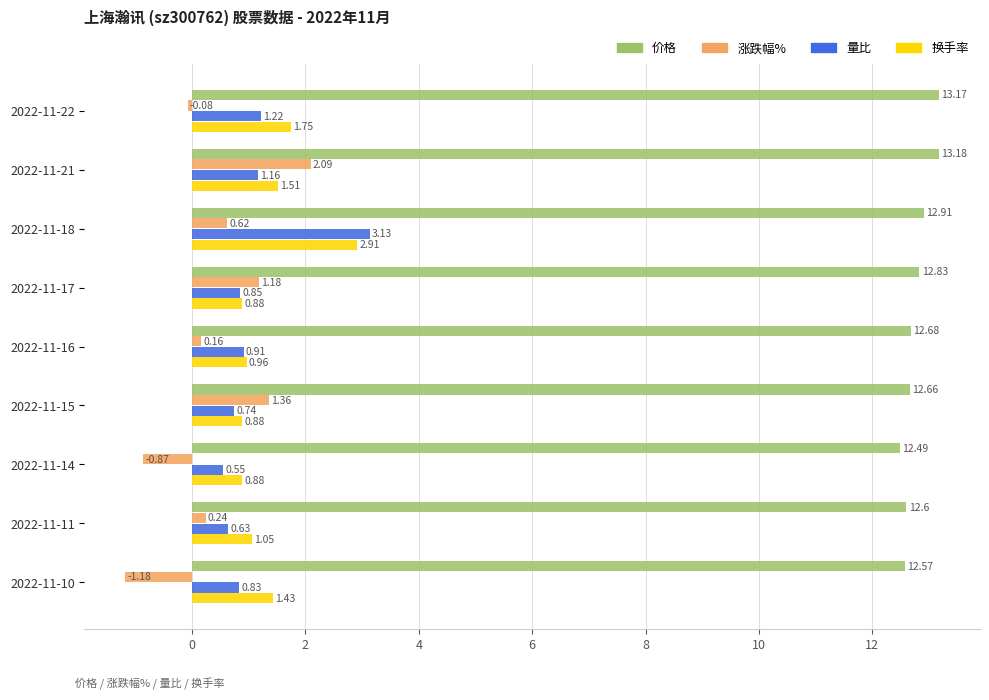

What are all the series names shown in the legend?

价格, 涨跌幅%, 量比, 换手率